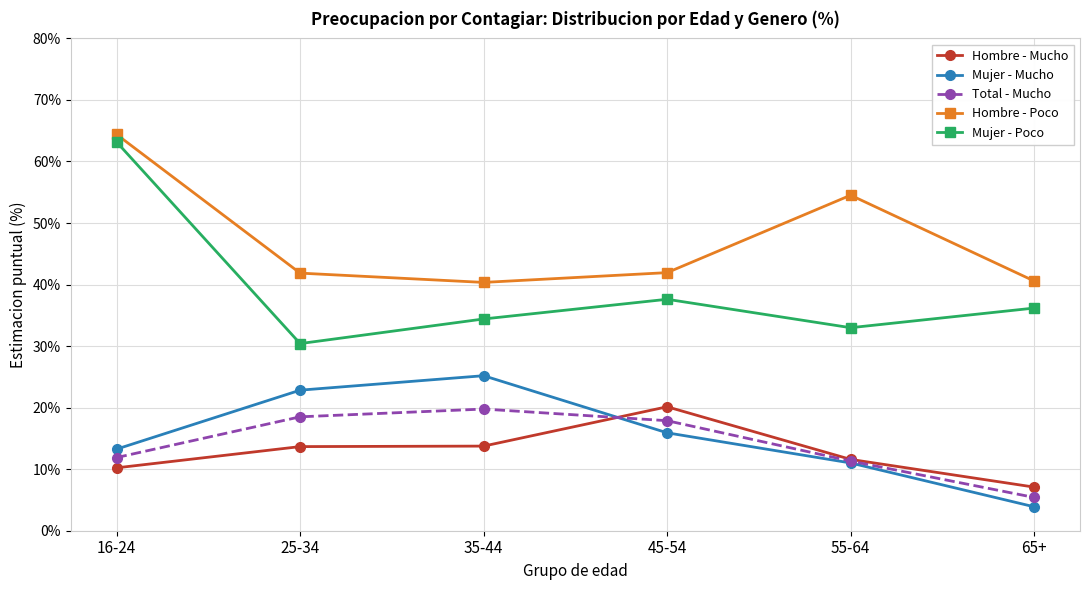

Read the Mujer - Mucho value at 65+.

3.9